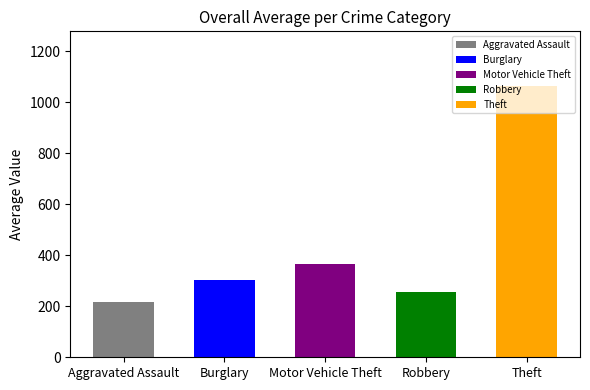

Which series has the widest spread of values?

Theft